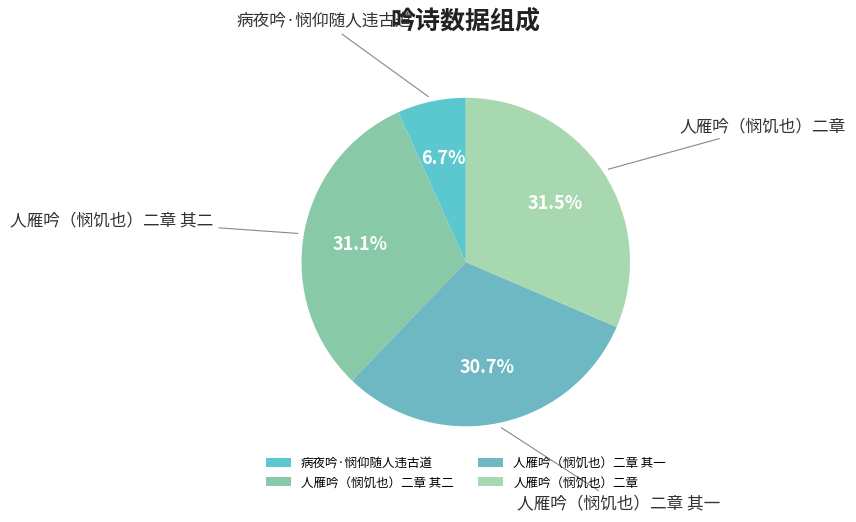

Between 病夜吟·悯仰随人违古道 and 人雁吟（悯饥也）二章, which is larger?

人雁吟（悯饥也）二章